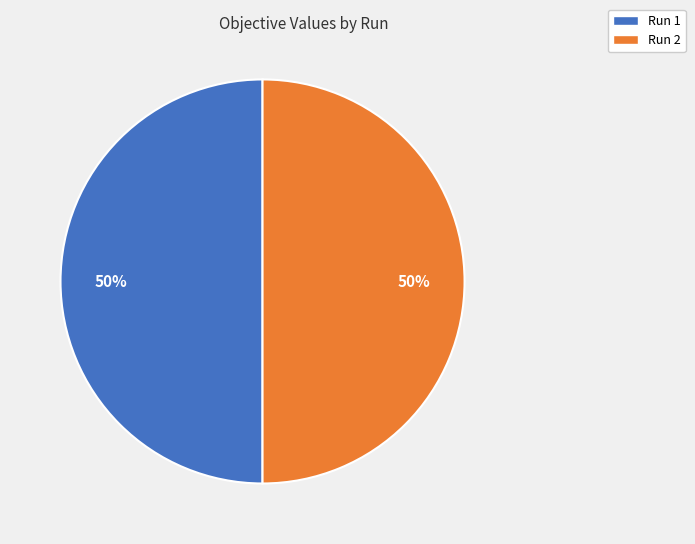

To the nearest percent, what is the average slice percentage?

50%